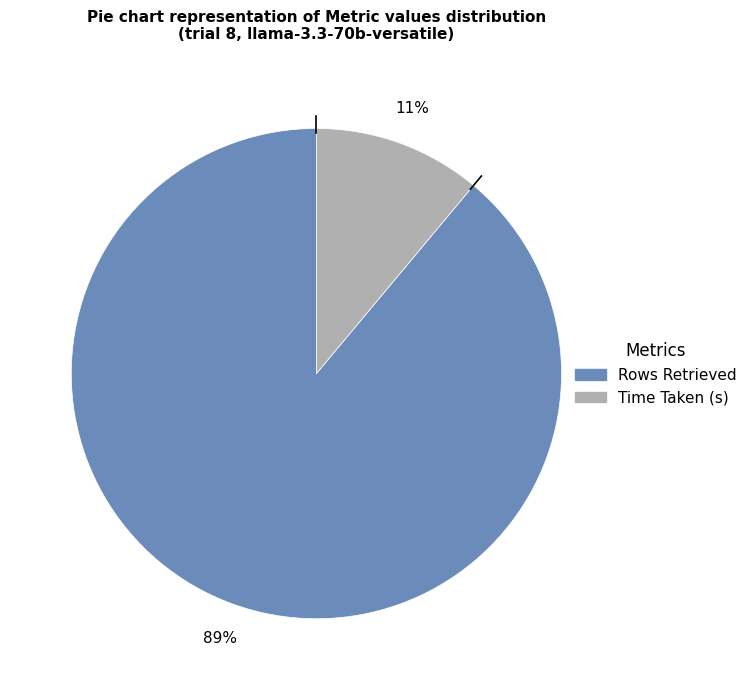

To the nearest percent, what portion does Rows Retrieved represent?

89%